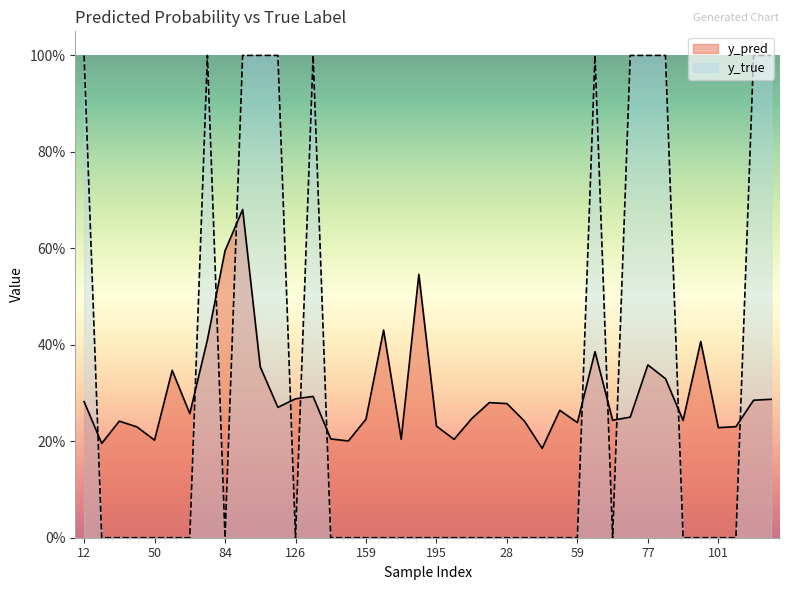

How many data points in y_true are above 0?

12